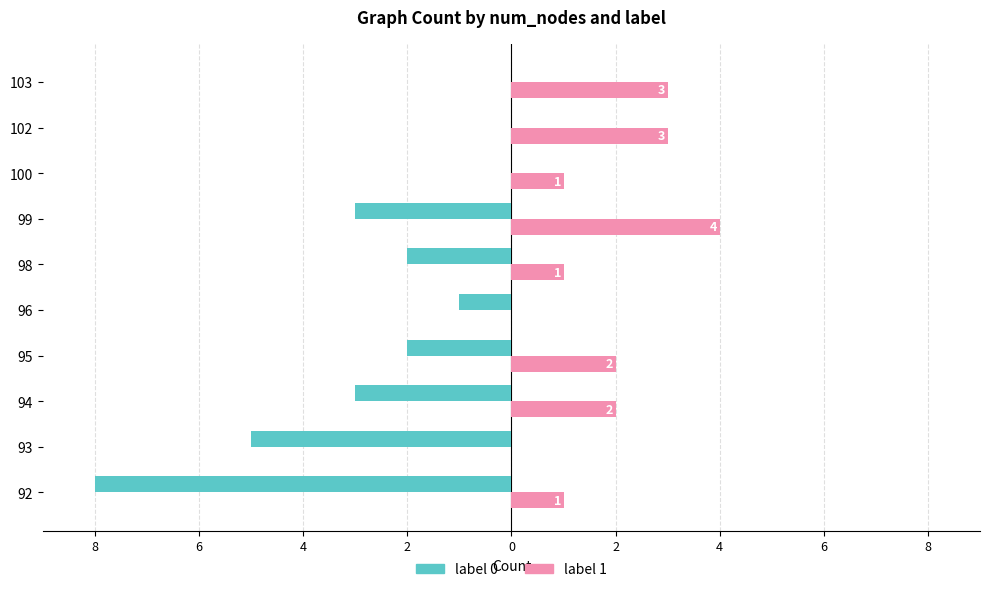

What are all the series names shown in the legend?

label 0, label 1